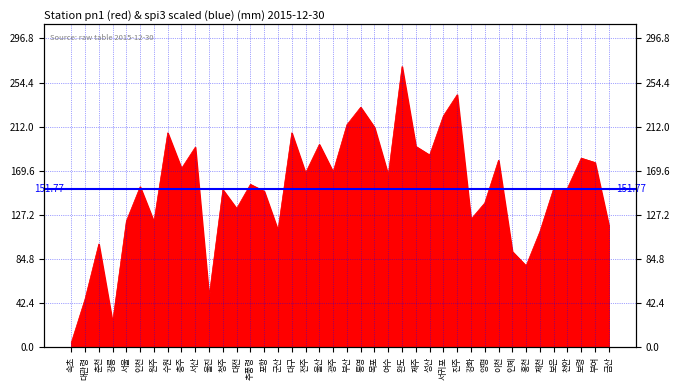

How many series are shown in this chart?

1